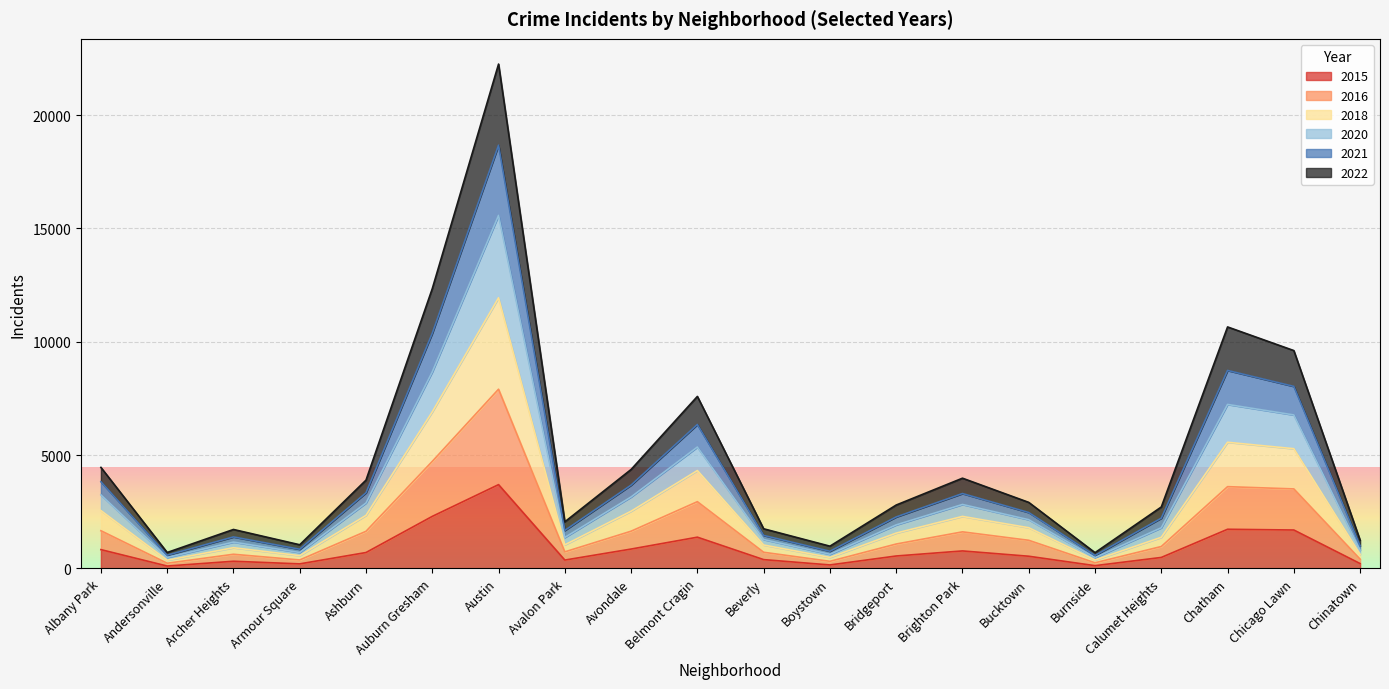

Is the value of 2020 at Boystown greater than the value of 2018 at Bridgeport?

No